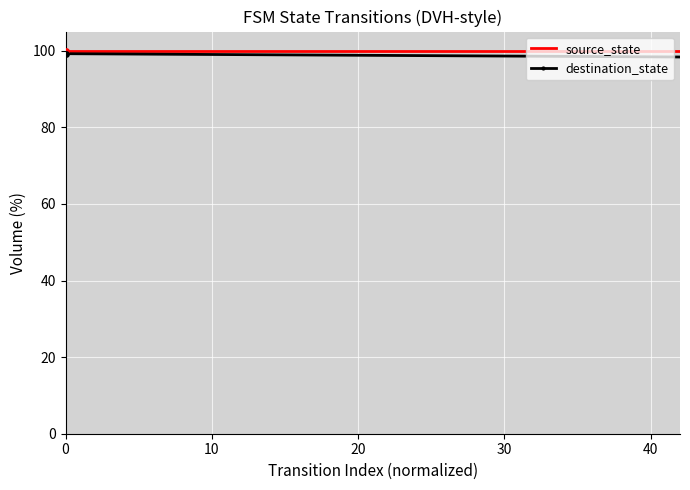

Which series has the largest total across all categories?

source_state